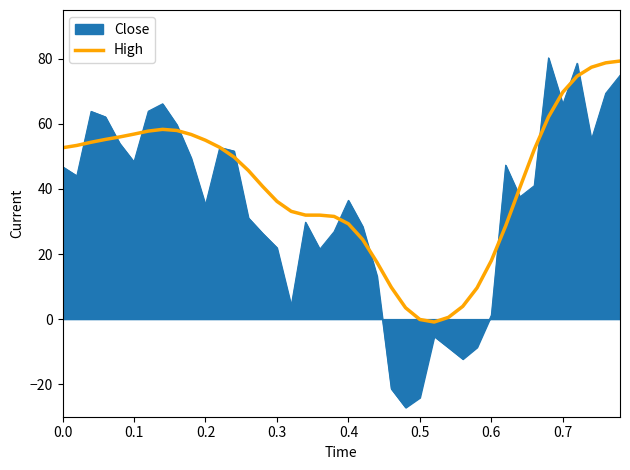

How many lines are shown in the chart?

2